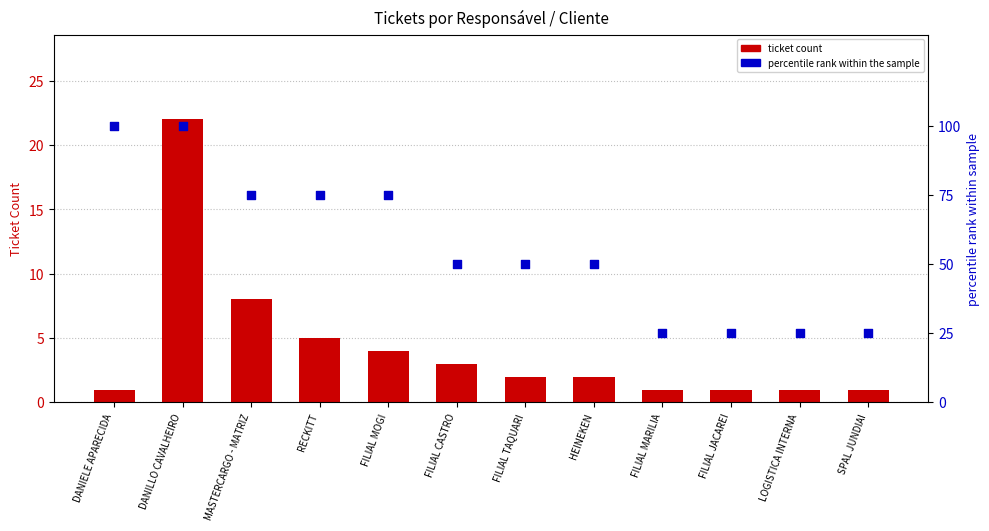

Which series has the widest spread of Y values?

percentile rank within the sample